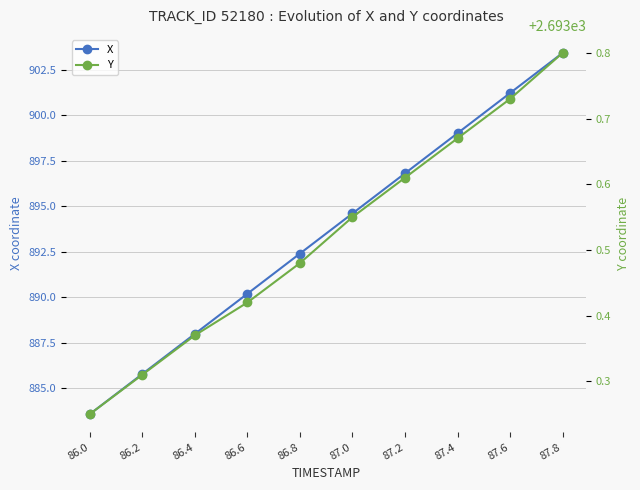

Reading left to right, transcribe all the data shown in this chart.

X: 883.6	885.8	888.0	890.2	892.4	894.6	896.8	899.0	901.2	903.4
Y: 2693.2	2693.3	2693.4	2693.4	2693.5	2693.6	2693.6	2693.7	2693.7	2693.8